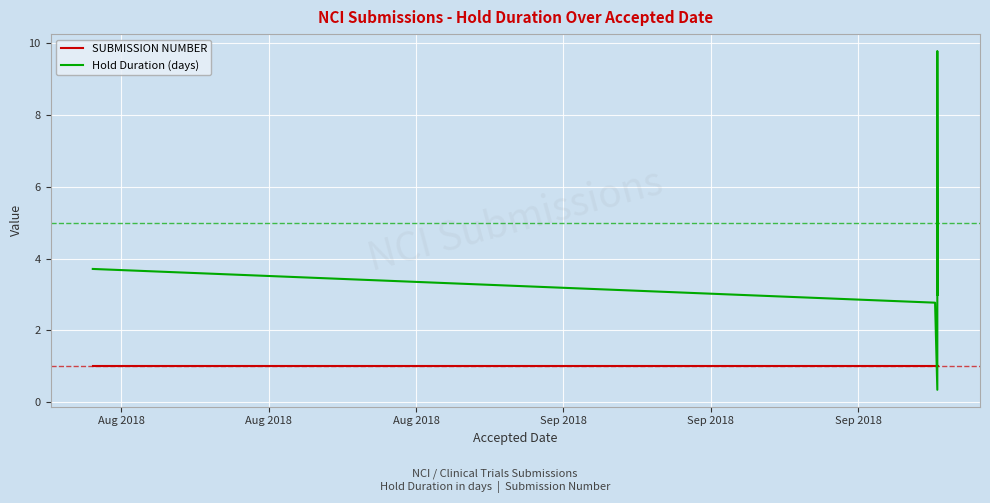

True or false: SUBMISSION NUMBER has a value of 1.0 at Aug 2018.

True